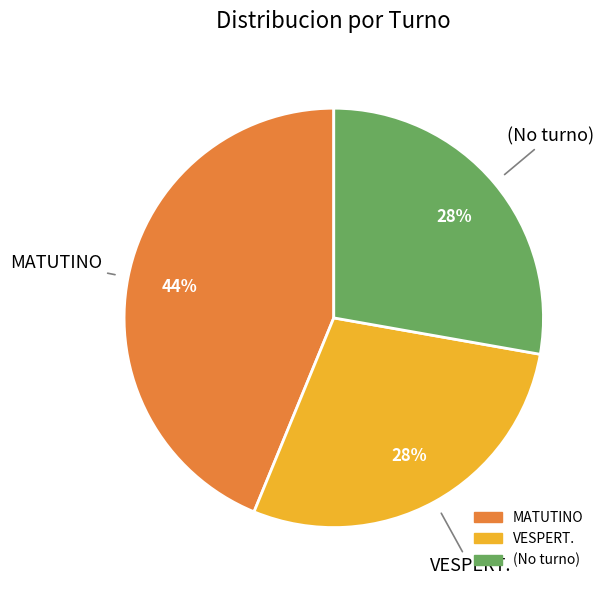

Is there any slice that represents more than half of the pie?

No